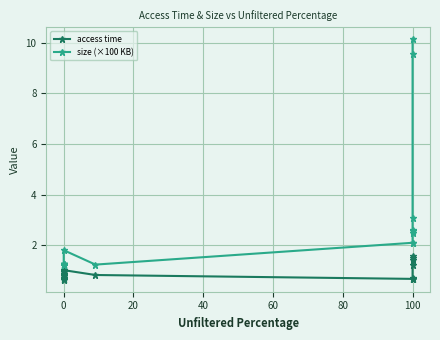

What is the minimum value shown in the chart?

0.6